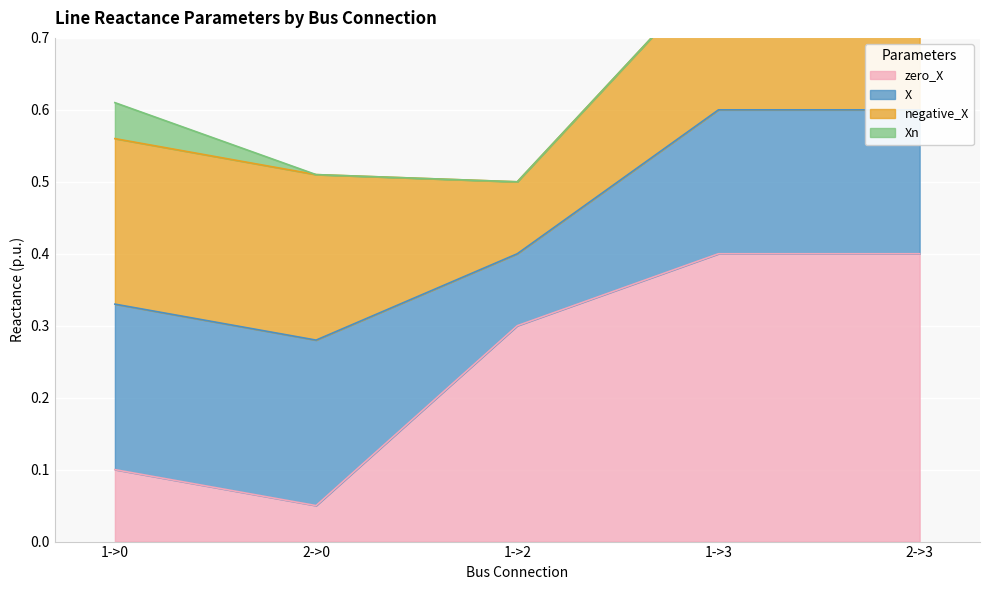

At which category does zero_X reach its first local valley?

2->0